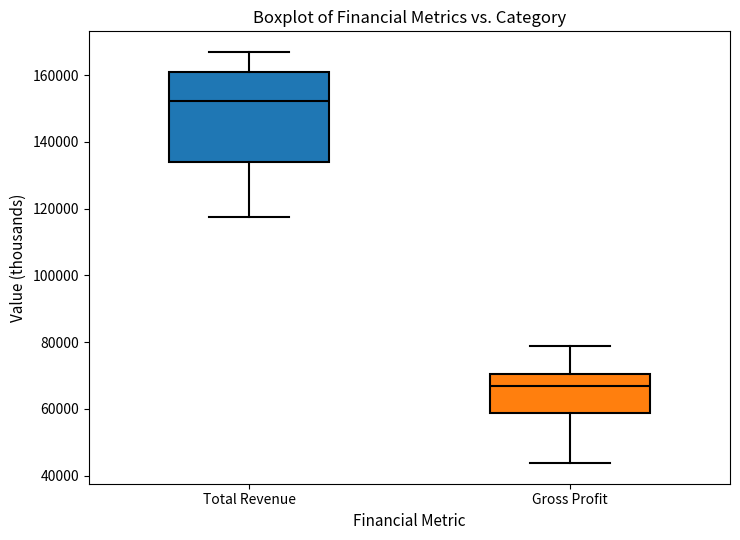

Reading left to right, transcribe this box plot: for each box, give where its median line is, the range the box spans, and where its two whiskers end, as read against the y-axis. The values are not printed on the chart, so give them approximately, as read against the axis.

Total Revenue: median 152000, box 134000 to 162000, whiskers 118000 to 168000
Gross Profit: median 66000, box 58000 to 70000, whiskers 44000 to 78000